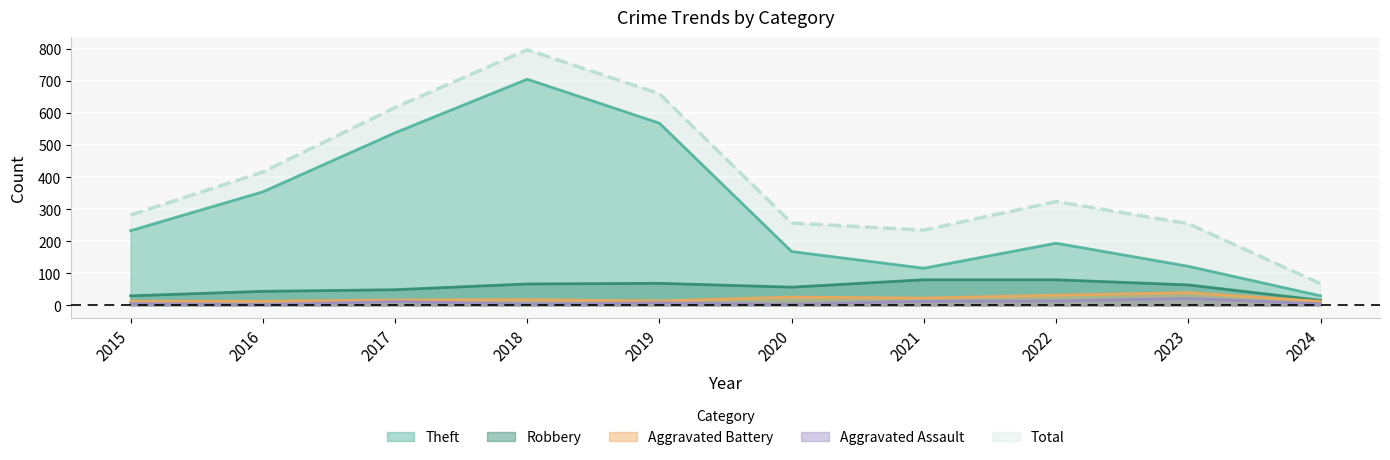

The value of Aggravated Assault at 2015 is 6. True or false?

True